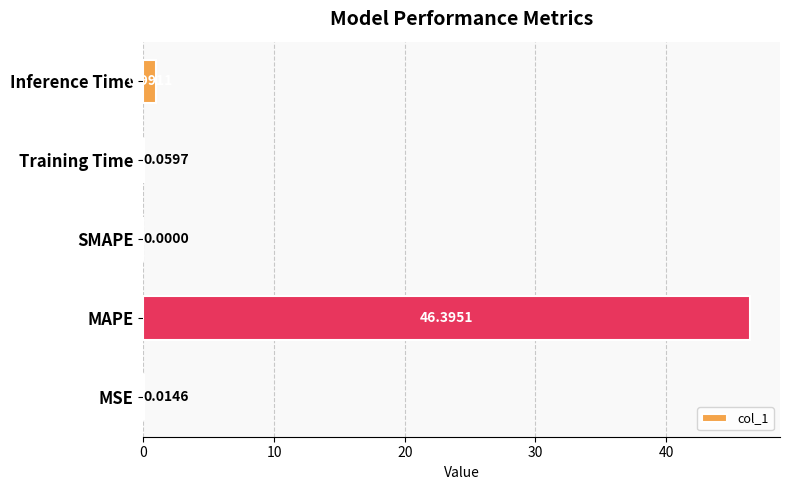

Which has a higher value, Training Time or MAPE?

MAPE